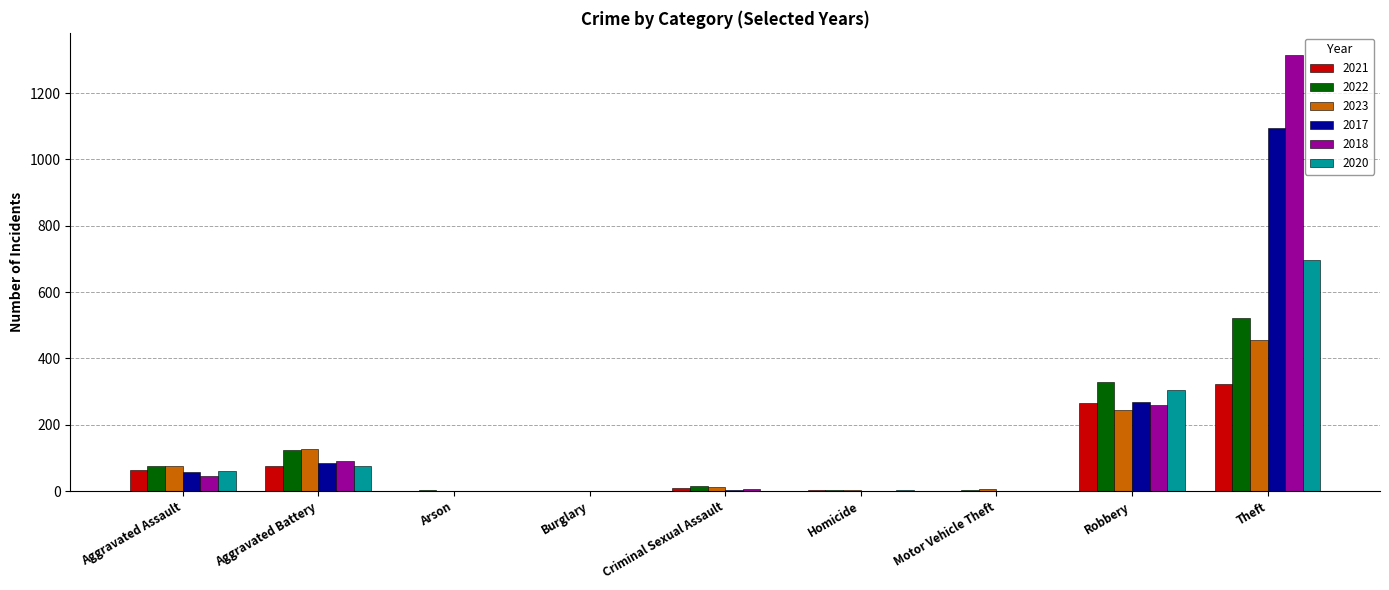

Which series has the widest spread of values?

2018